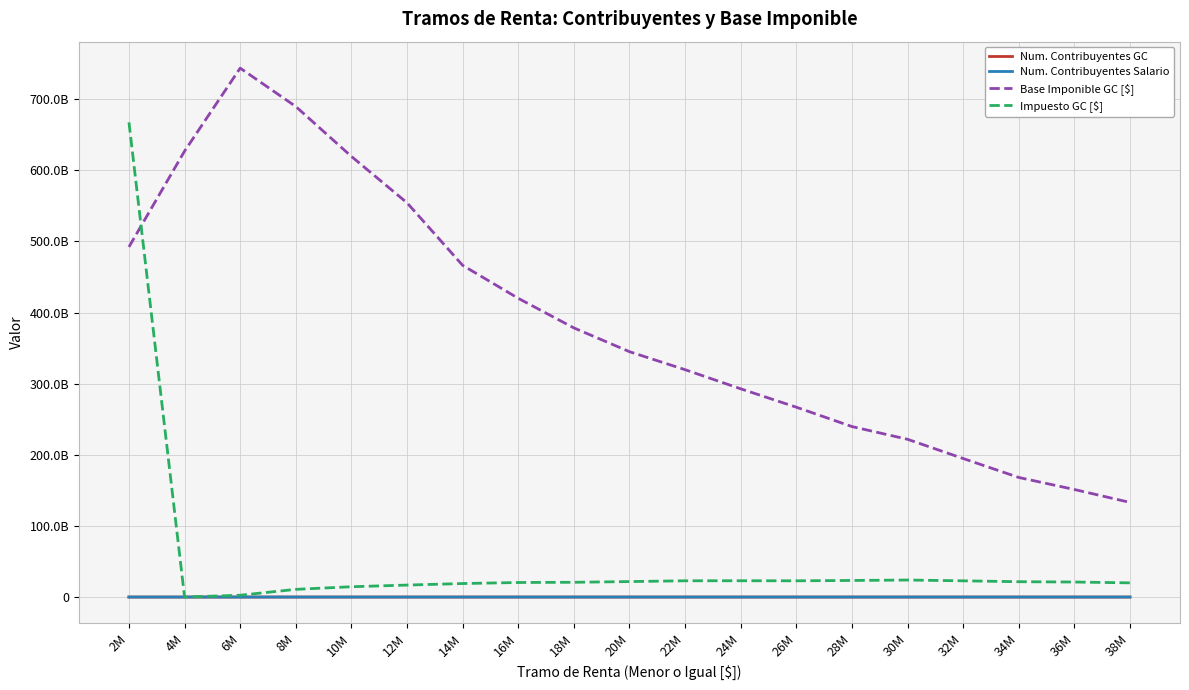

Does the chart have visible grid lines?

Yes